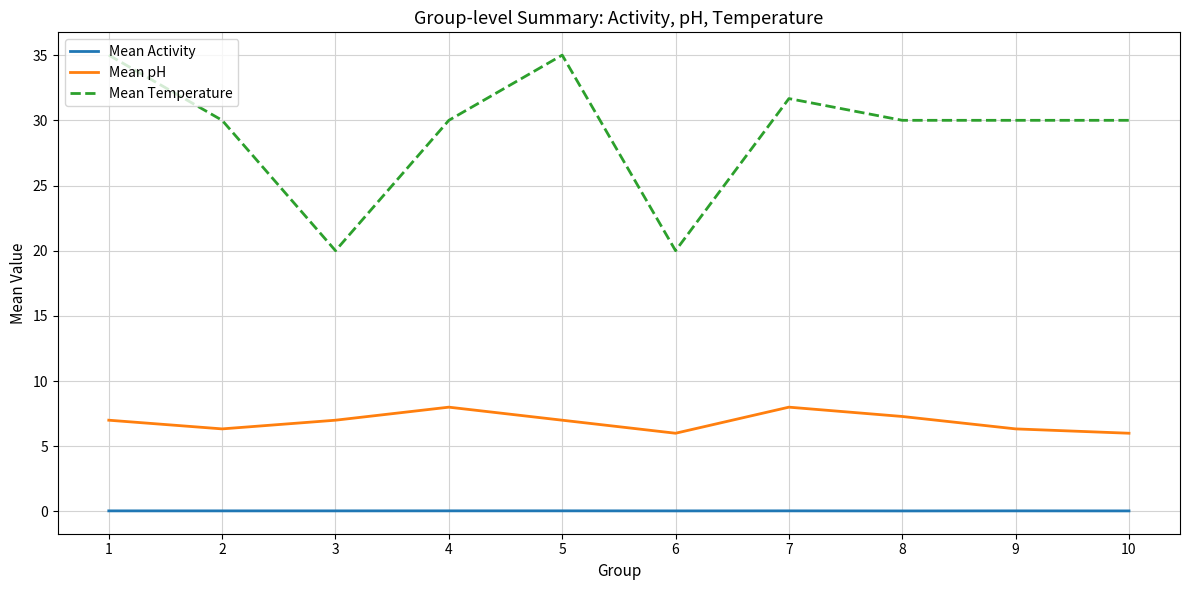

What is the sum of the Mean Activity values at 5 and 3?

0.1